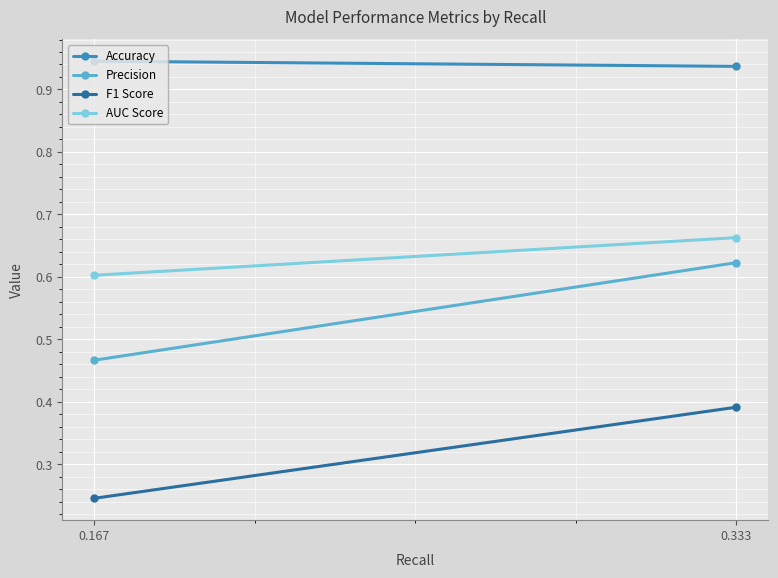

Is it true that Precision equals 0.4 at 0.333?

False